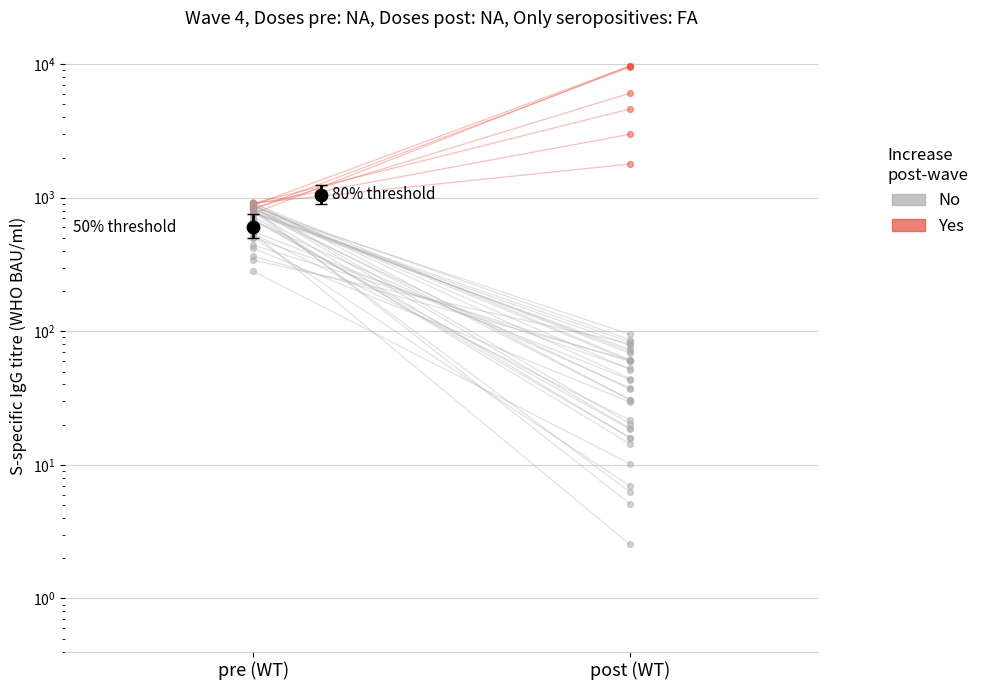

What are all the series names shown in the legend?

No, Yes